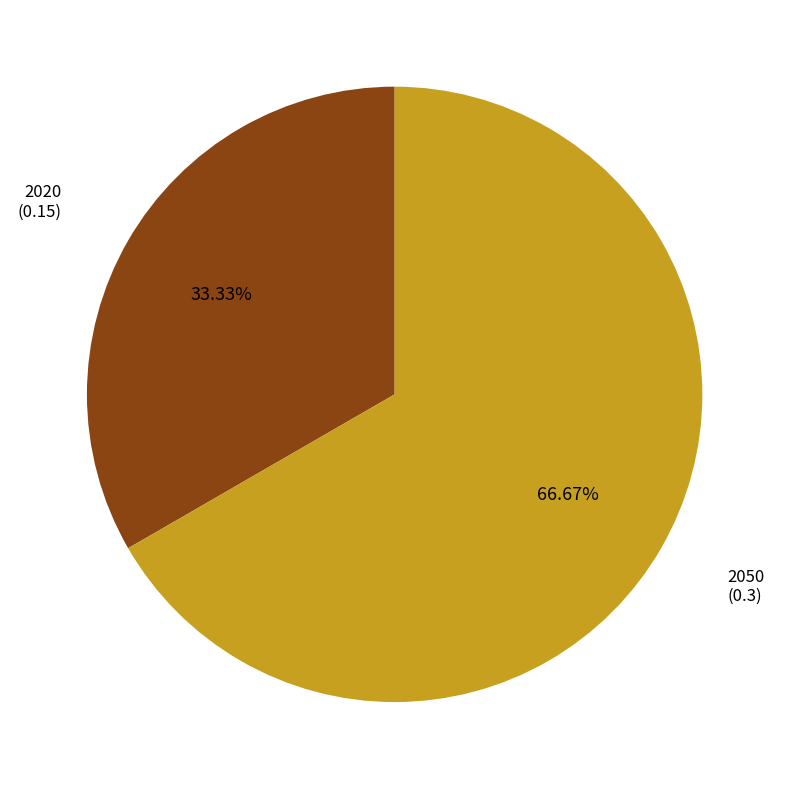

Is there a majority slice in this chart?

Yes